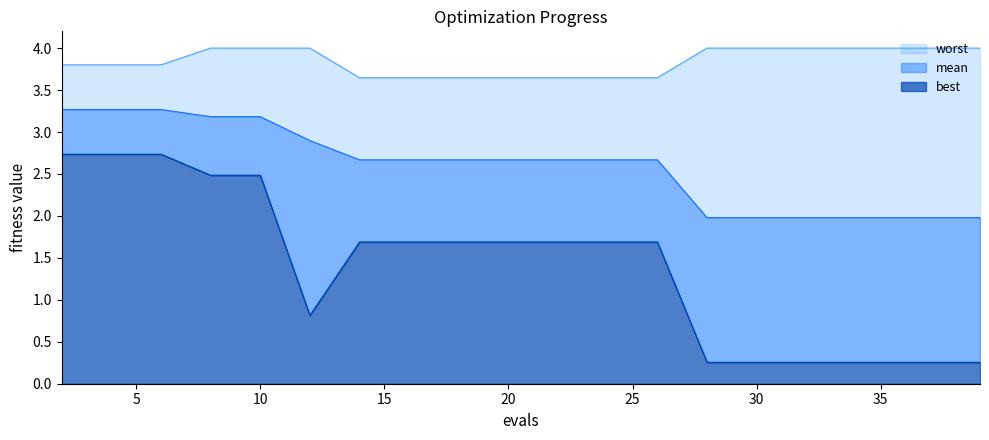

Between 28 and 10, which is larger?

10